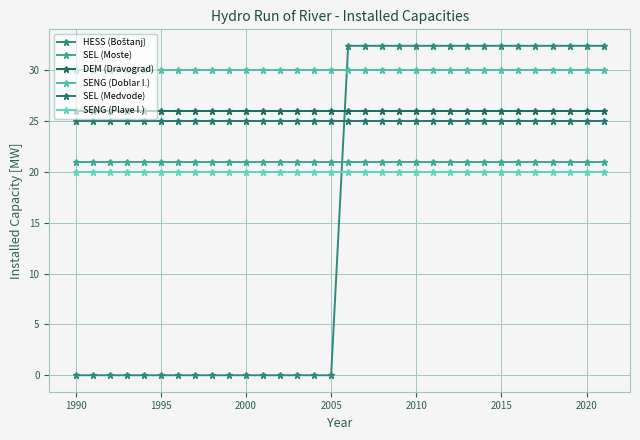

True or false: SENG (Plave I.) has more than 2 interior local peaks.

False